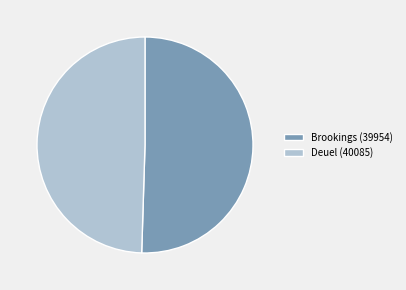

True or false: Deuel (40085) accounts for 59% of the total.

False